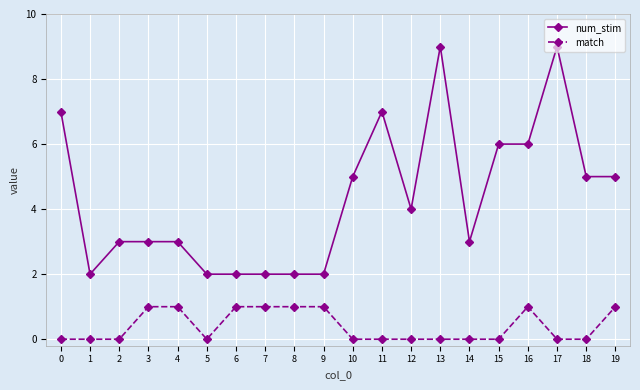

Rank the series by their average value, from lowest to highest.

match, num_stim